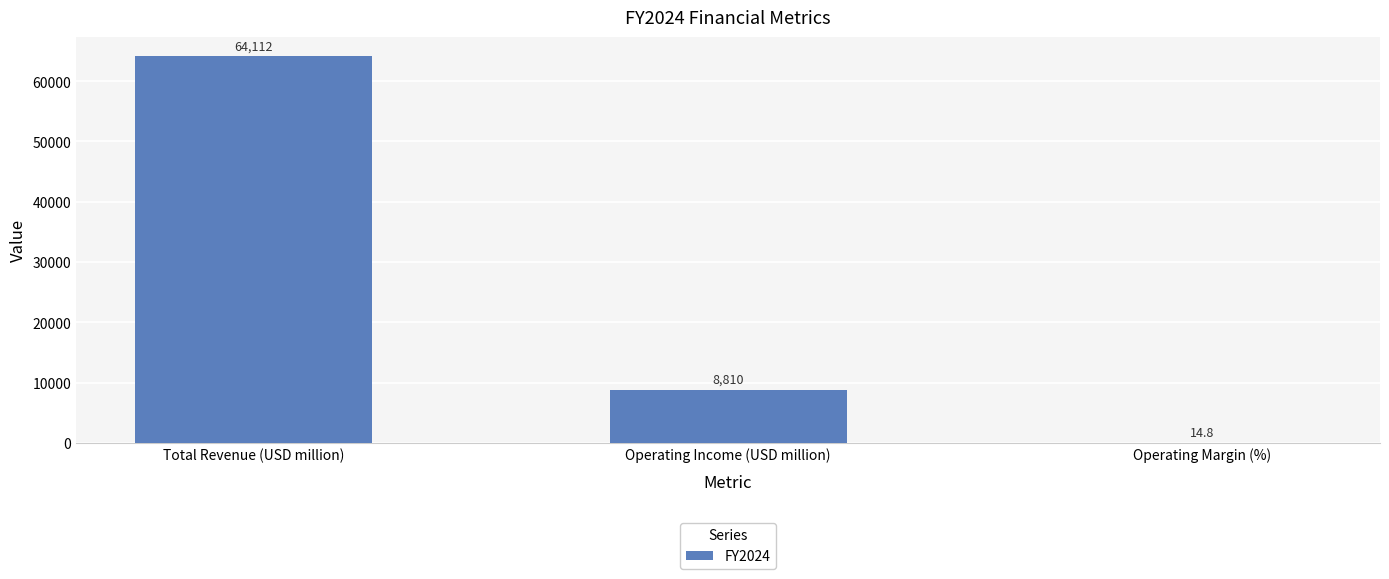

What is the greatest value displayed?

64112.0